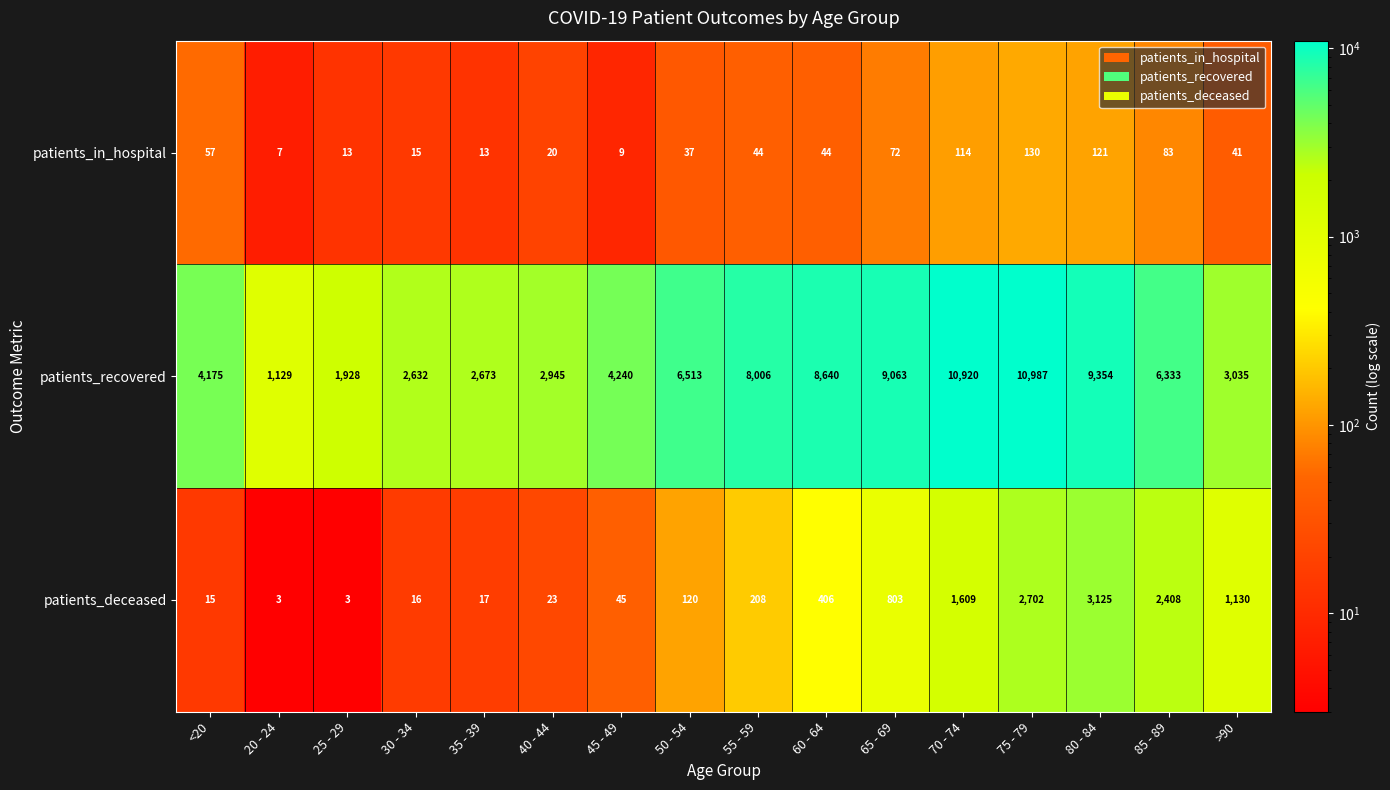

At which label is patients_recovered closest to 6058?

85 - 89